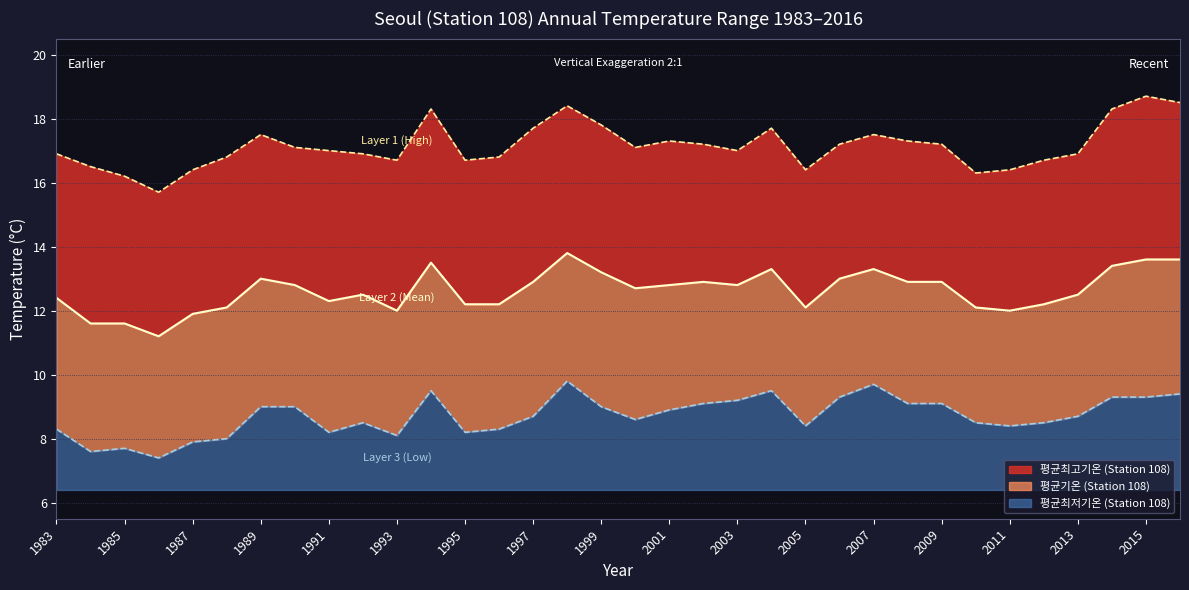

Which category has the highest value in the 평균최저기온 (Station 108) series?

1998